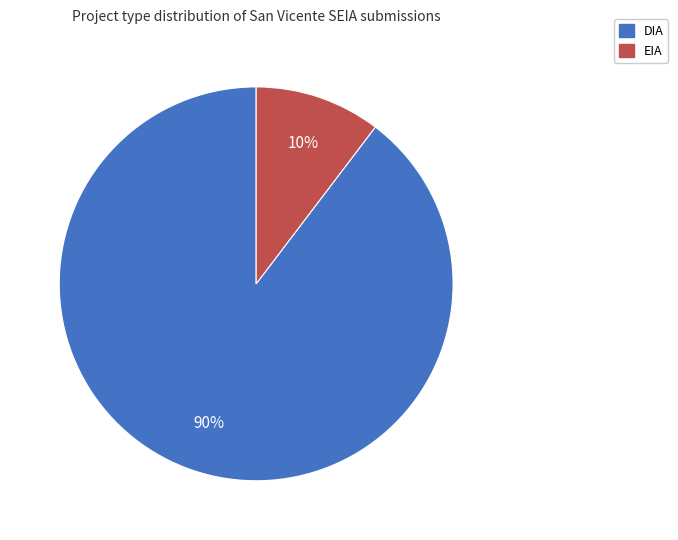

To the nearest percent, what is the average slice percentage?

50%